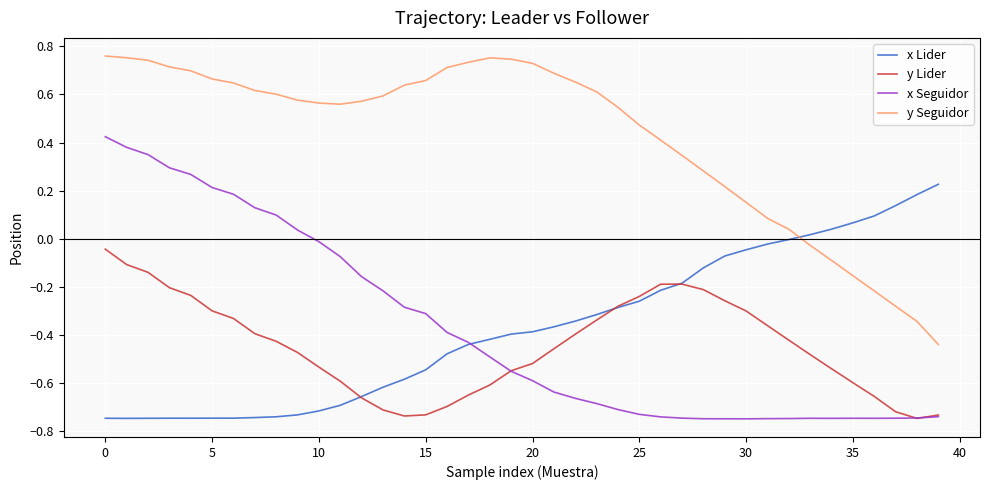

True or false: x Seguidor and y Seguidor cross at least once.

False